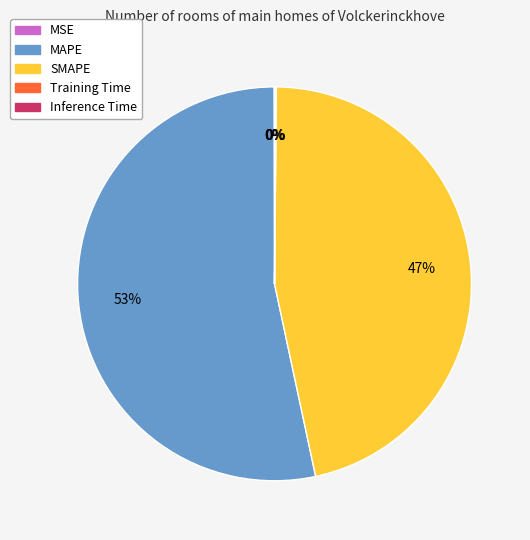

To the nearest percent, what portion does MAPE represent?

53%